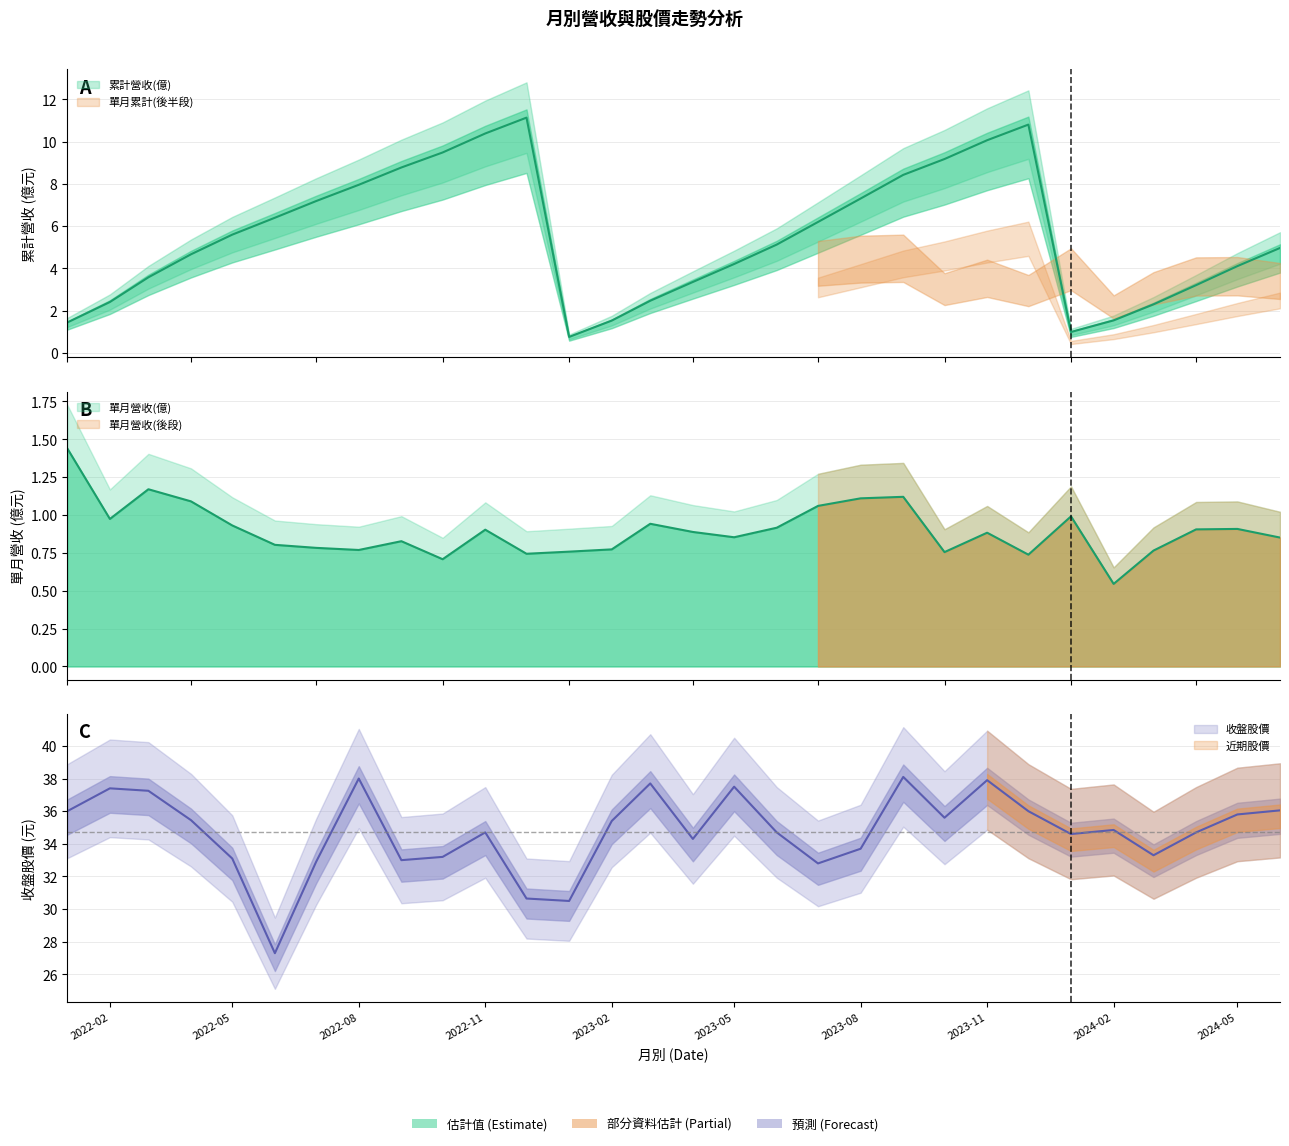

Does the chart have visible grid lines?

Yes